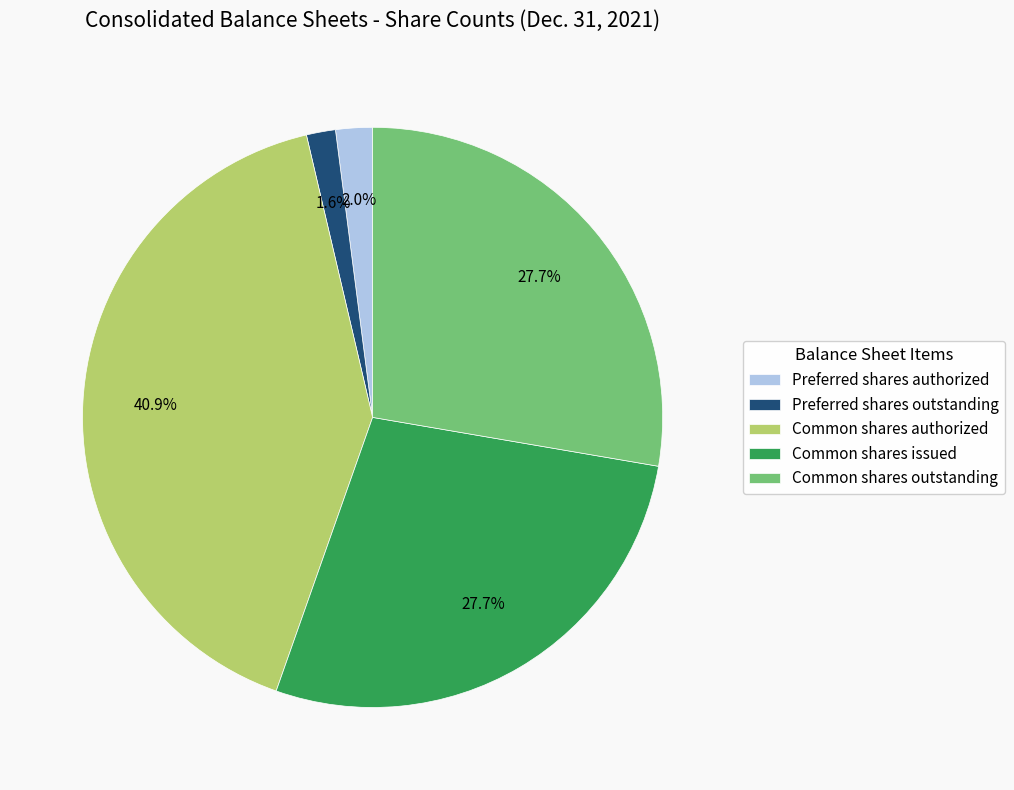

What is the largest slice in the pie chart?

Common shares authorized